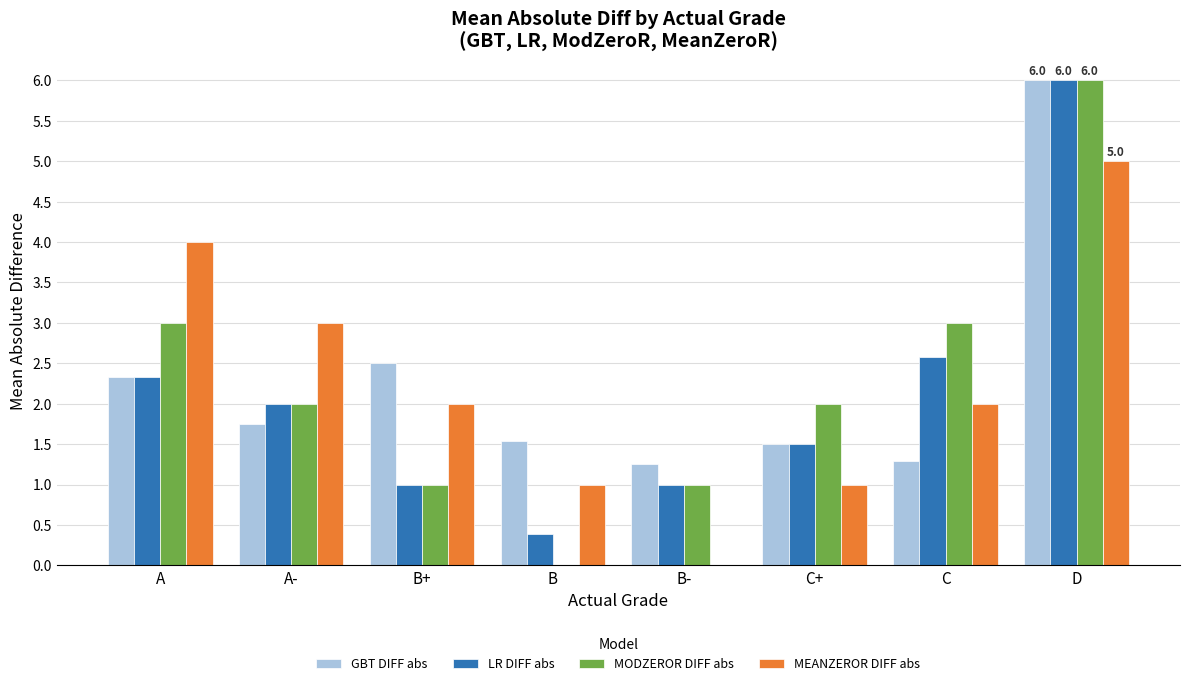

What value does the GBT DIFF abs series have at C+?

1.5